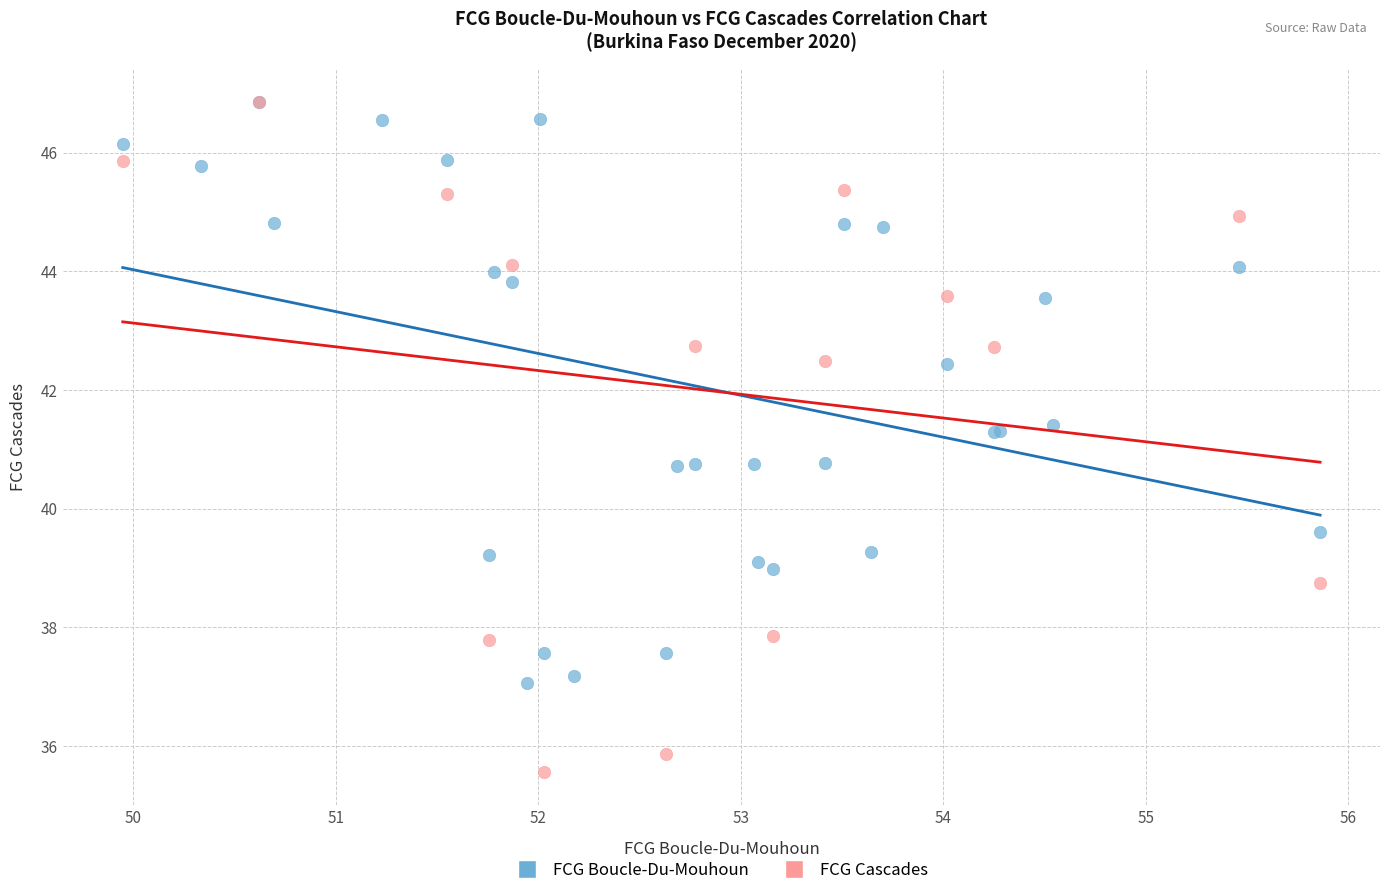

Which series contains the lowest Y value?

FCG Cascades